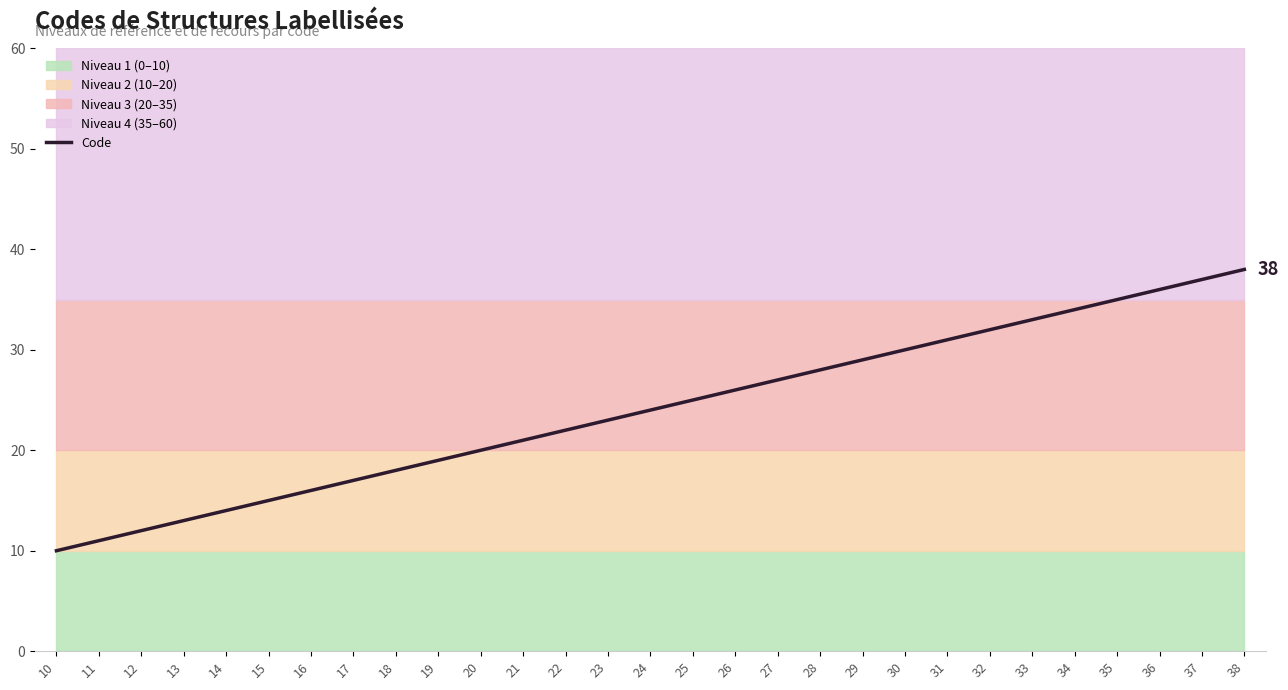

Reading right to left, transcribe all the data shown in this chart.

38=38	37=37	36=36	35=35	34=34	33=33	32=32	31=31	30=30	29=29	28=28	27=27	26=26	25=25	24=24	23=23	22=22	21=21	20=20	19=19	18=18	17=17	16=16	15=15	14=14	13=13	12=12	11=11	10=10